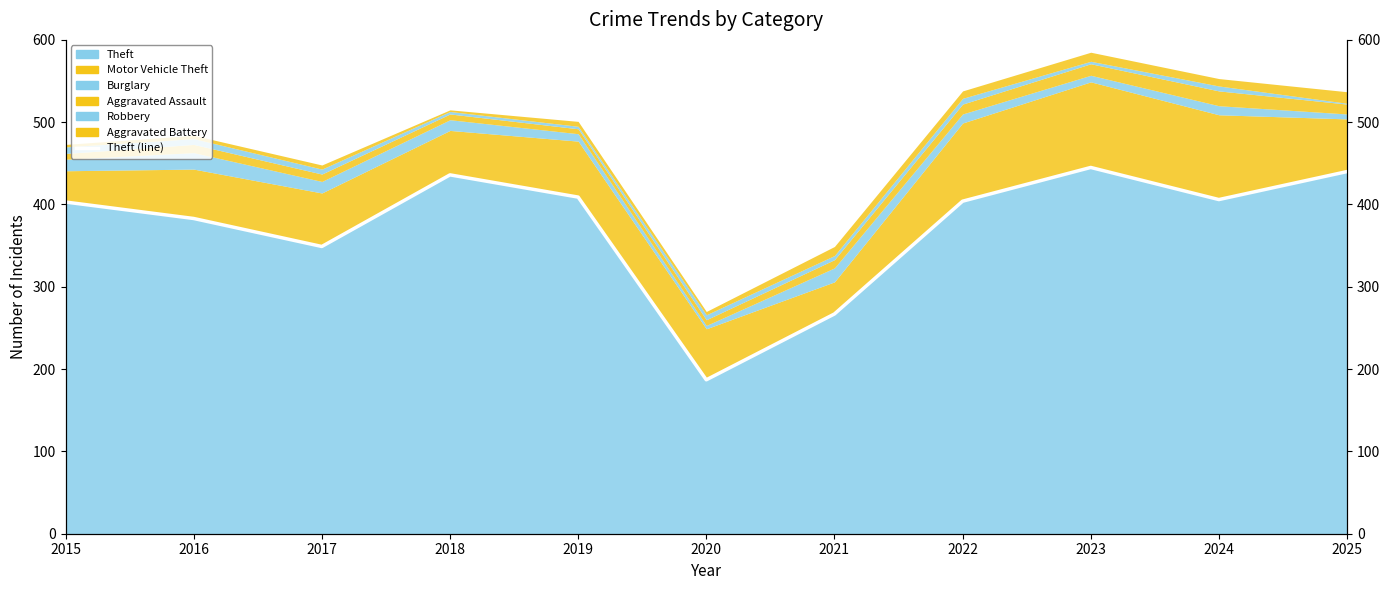

The chart shows a value of 704 at 2025. True or false?

False